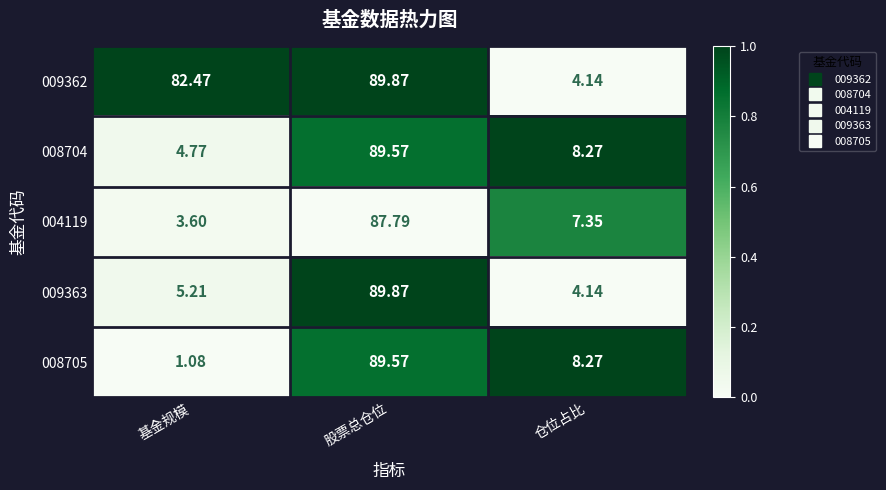

List the labels in order of 008704 value, largest first.

股票总仓位, 仓位占比, 基金规模